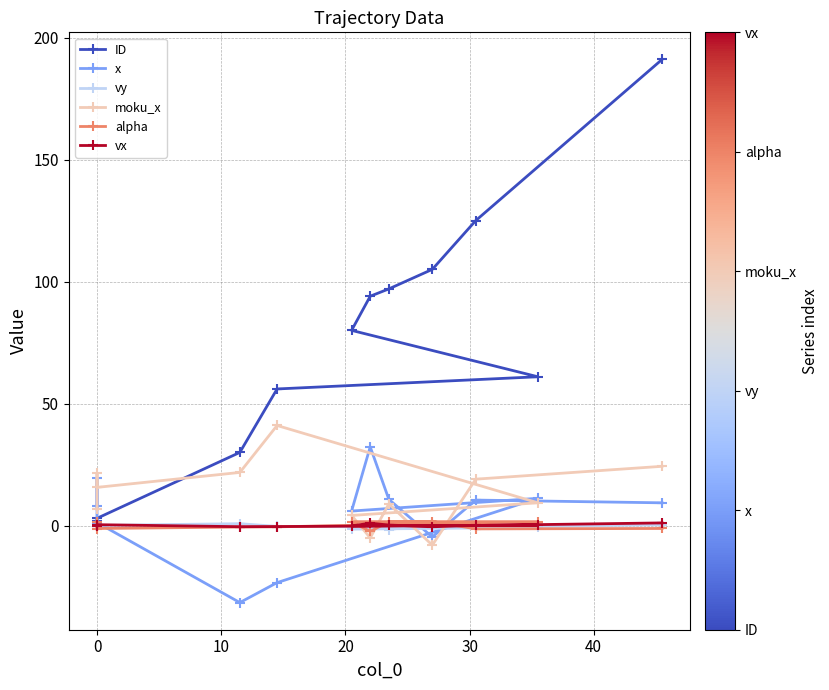

Count the number of data series in this chart.

6